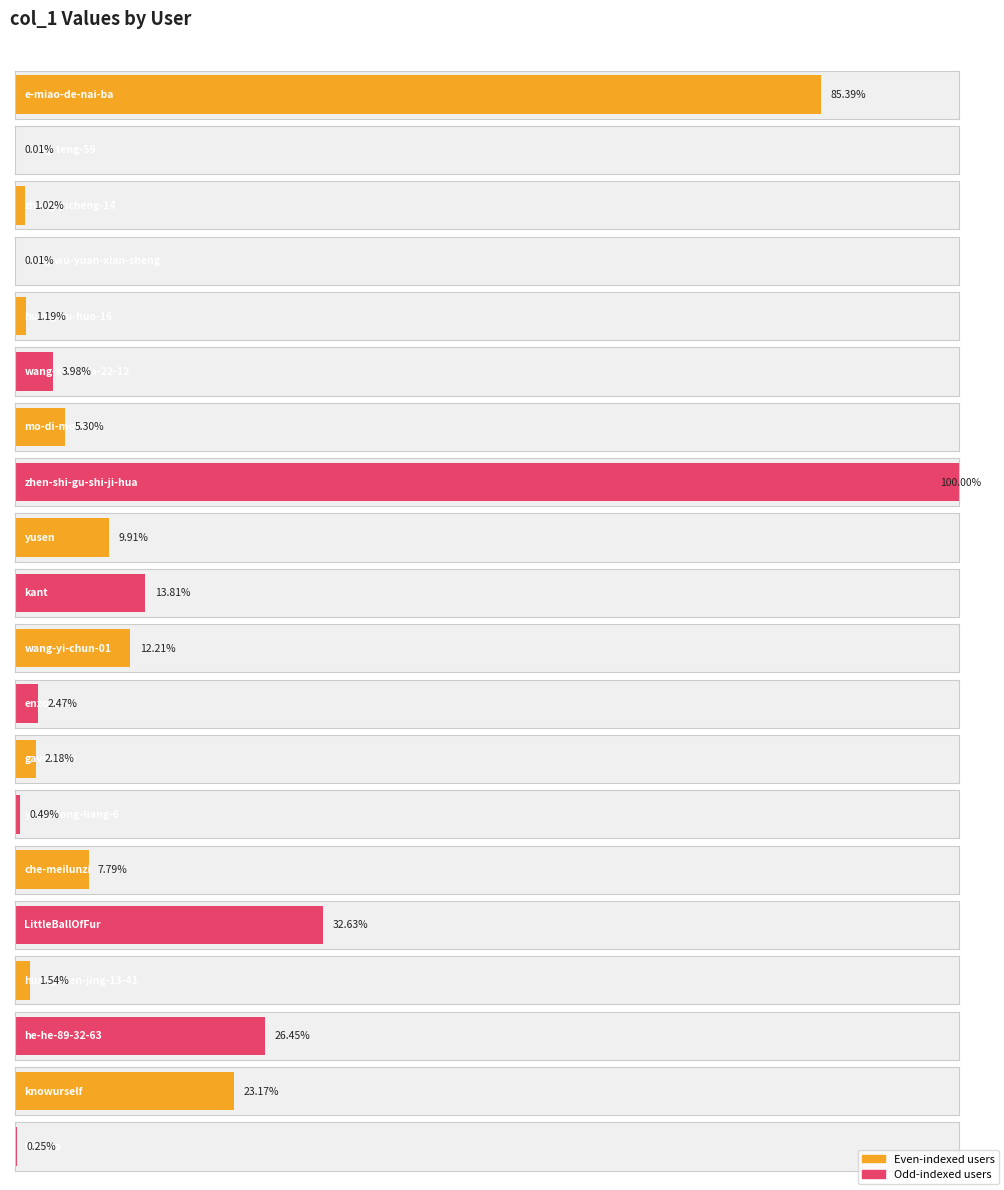

How many data points does each series have?

20